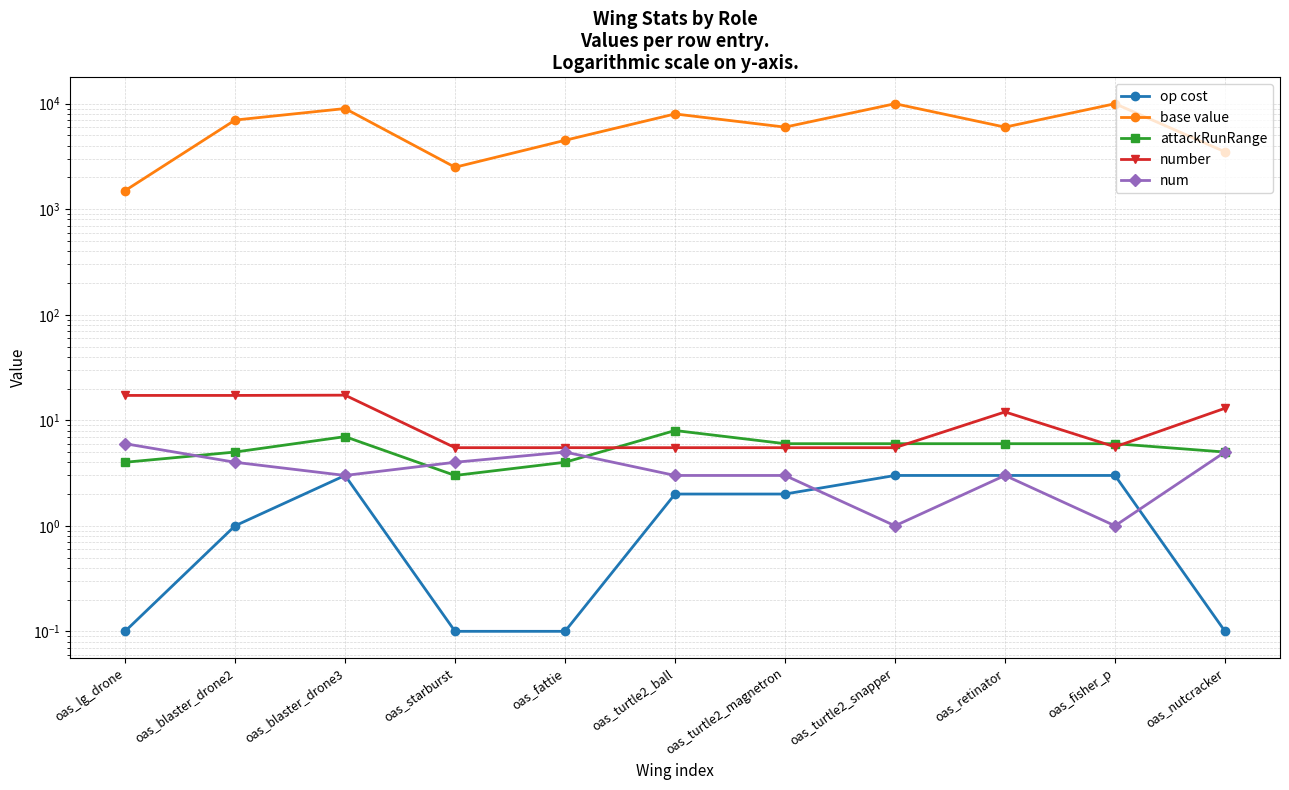

How many distinct data groups are displayed?

5